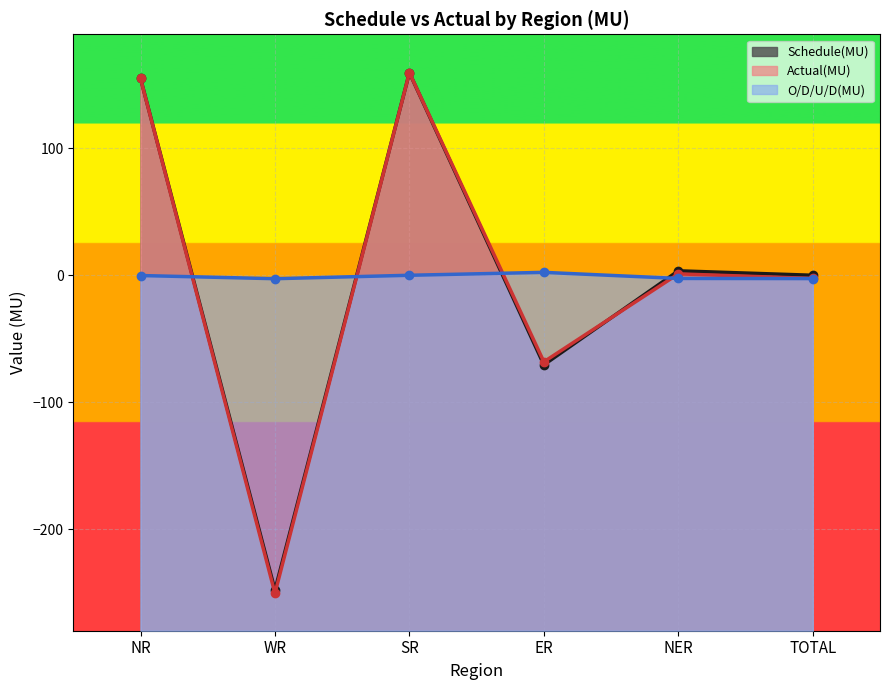

Reading left to right, extract all data points from this chart.

Schedule(MU): NR=155.3	WR=-247.9	SR=159.7	ER=-70.5	NER=3.6	TOTAL=0.1
Actual(MU): NR=155.2	WR=-250.5	SR=159.8	ER=-68.1	NER=1.2	TOTAL=-2.4
O/D/U/D(MU): NR=-0.1	WR=-2.6	SR=0.1	ER=2.4	NER=-2.4	TOTAL=-2.5